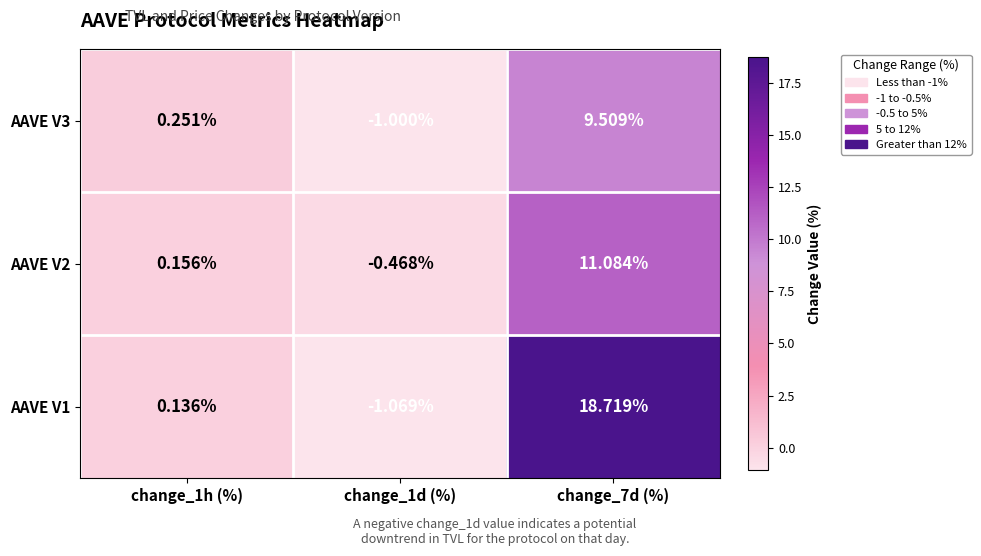

Is the value of AAVE V3 at change_1h (%) greater than the value of AAVE V2 at change_1h (%)?

Yes